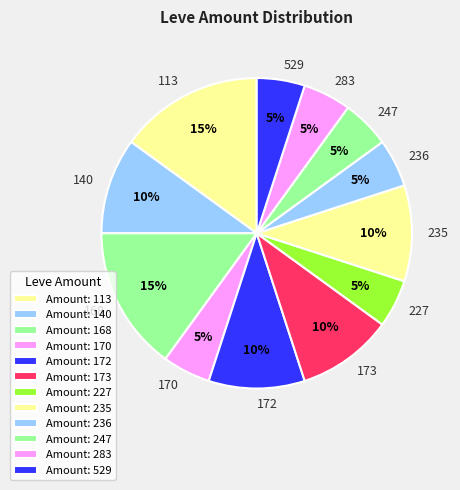

What is the ratio of the value at 227 to the value at 236?

1.0